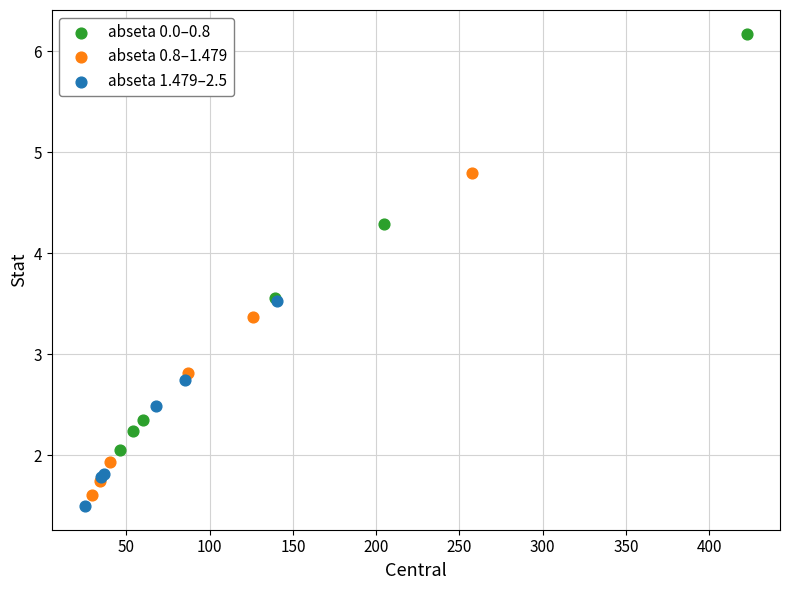

Which series contains the lowest Y value?

abseta 1.479–2.5